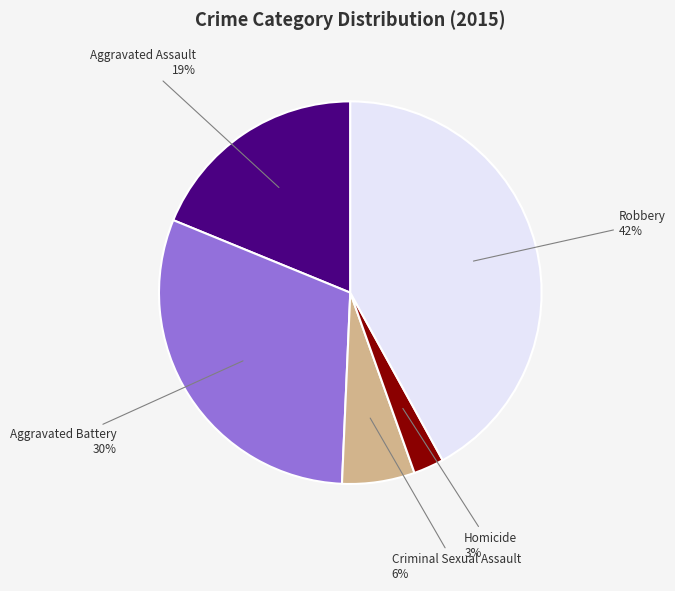

To the nearest percent, what is the difference between the largest and smallest slice percentages?

39%